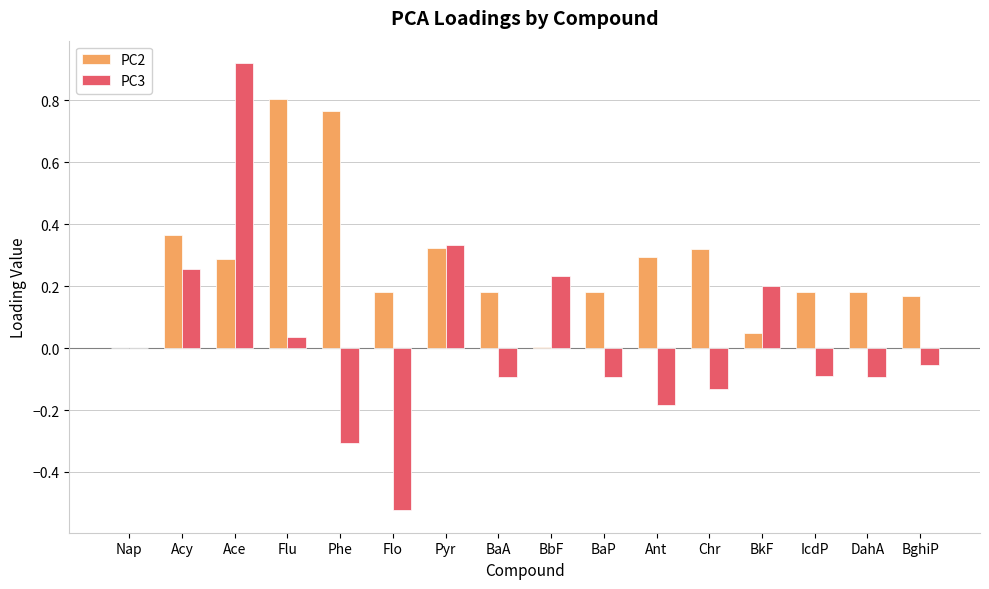

Between Flo and BkF, which series saw the biggest shift?

PC3